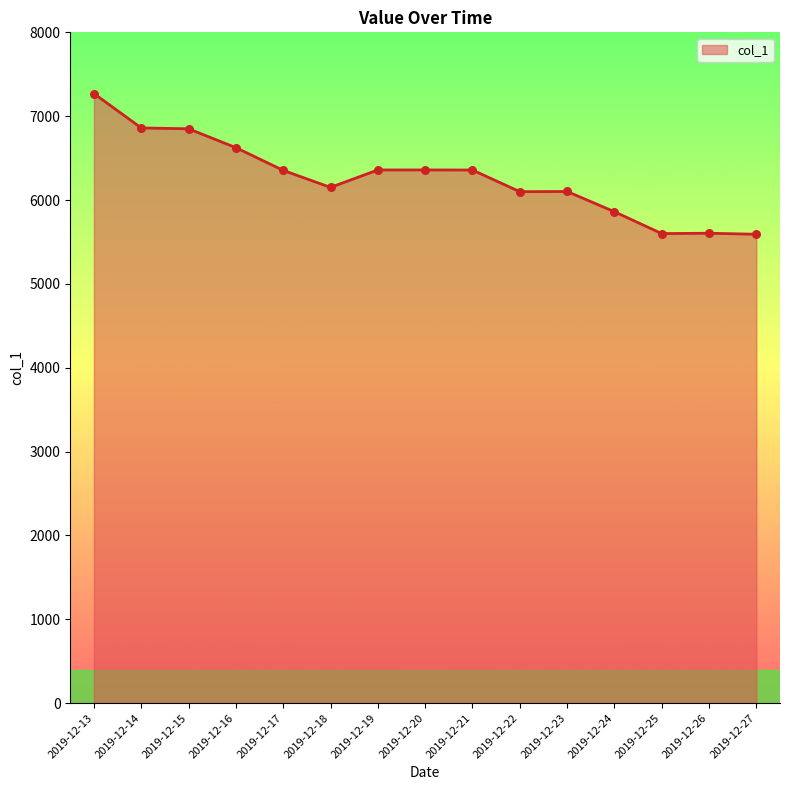

Which has a higher value, 2019-12-13 or 2019-12-15?

2019-12-13